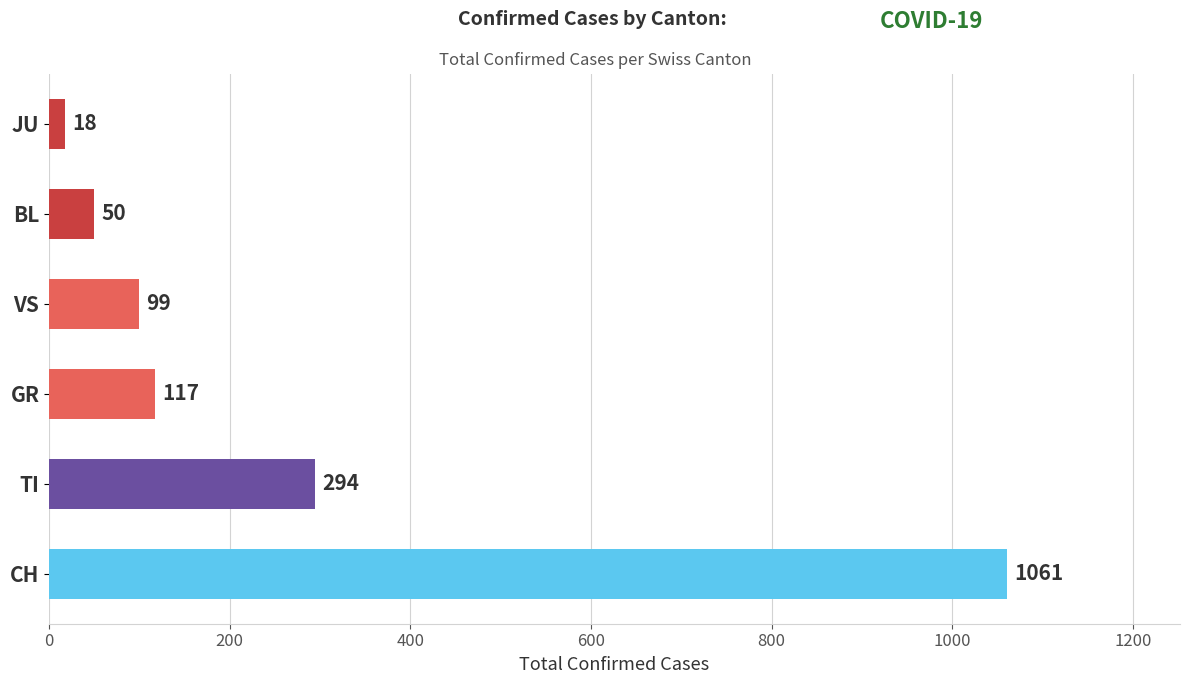

What is the change in value from CH to VS?

-962